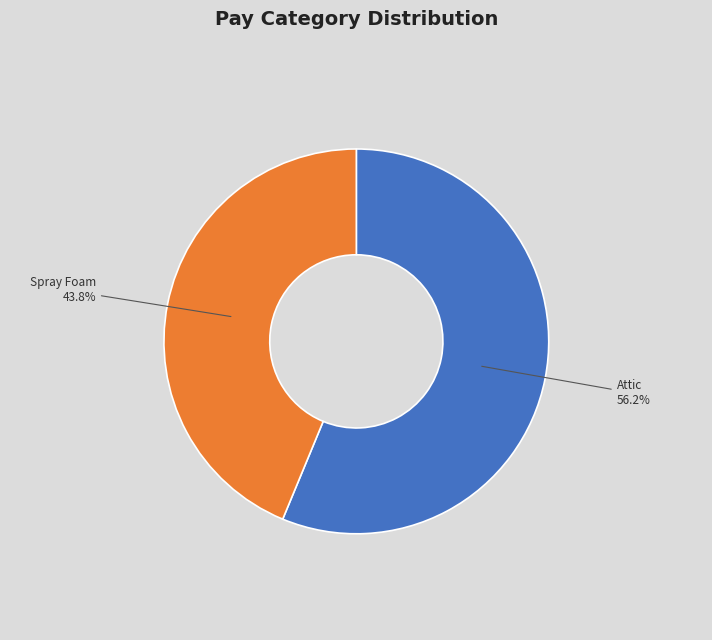

Which category has the smallest portion of the pie?

Spray Foam